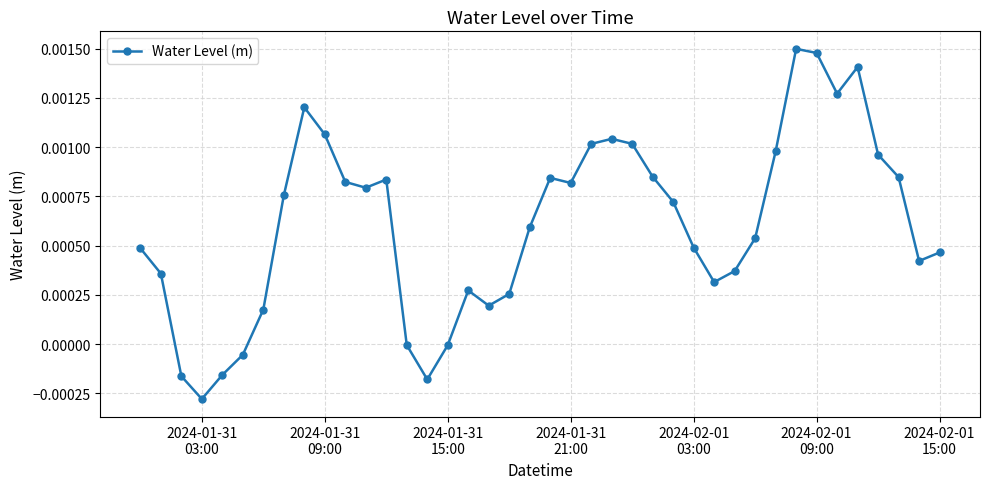

Count the number of data series in this chart.

1